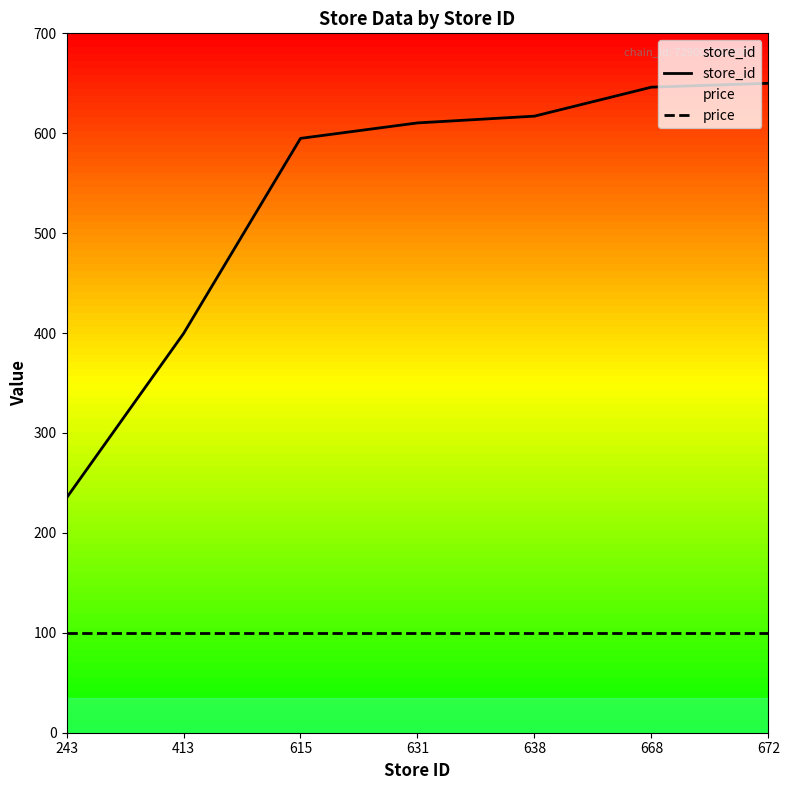

Rank the series at 615 from lowest to highest value.

price, store_id